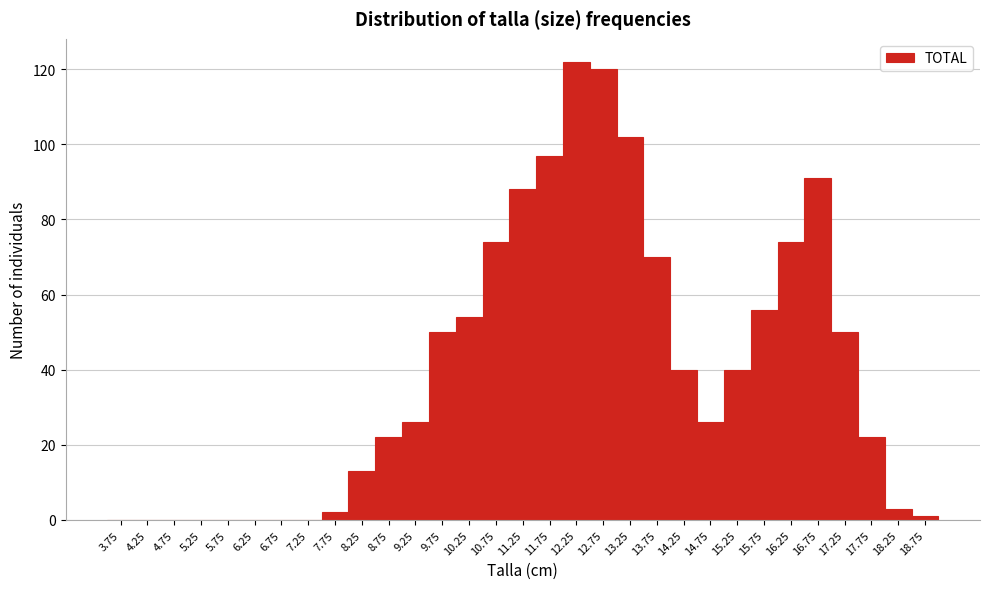

Reading left to right, transcribe this chart: for each bar, give the range it covers on the x-axis and its height. The values are not printed on the chart, so give them approximately, as read against the axis.

3.5 to 4.0: 0
4.0 to 4.5: 0
4.5 to 5.0: 0
5.0 to 5.5: 0
5.5 to 6.0: 0
6.0 to 6.5: 0
6.5 to 7.0: 0
7.0 to 7.5: 0
7.5 to 8.0: 2
8.0 to 8.5: 14
8.5 to 9.0: 22
9.0 to 9.5: 26
9.5 to 10.0: 50
10.0 to 10.5: 54
10.5 to 11.0: 74
11.0 to 11.5: 88
11.5 to 12.0: 98
12.0 to 12.5: 122
12.5 to 13.0: 120
13.0 to 13.5: 102
13.5 to 14.0: 70
14.0 to 14.5: 40
14.5 to 15.0: 26
15.0 to 15.5: 40
15.5 to 16.0: 56
16.0 to 16.5: 74
16.5 to 17.0: 92
17.0 to 17.5: 50
17.5 to 18.0: 22
18.0 to 18.5: 4
18.5 to 19.0: under 2